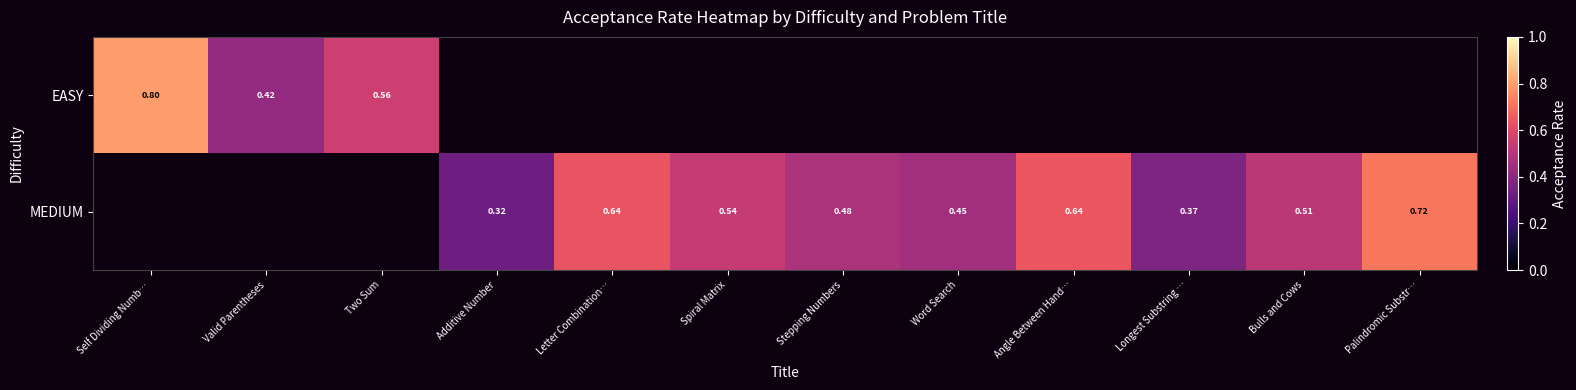

What is the smallest value displayed?

0.3